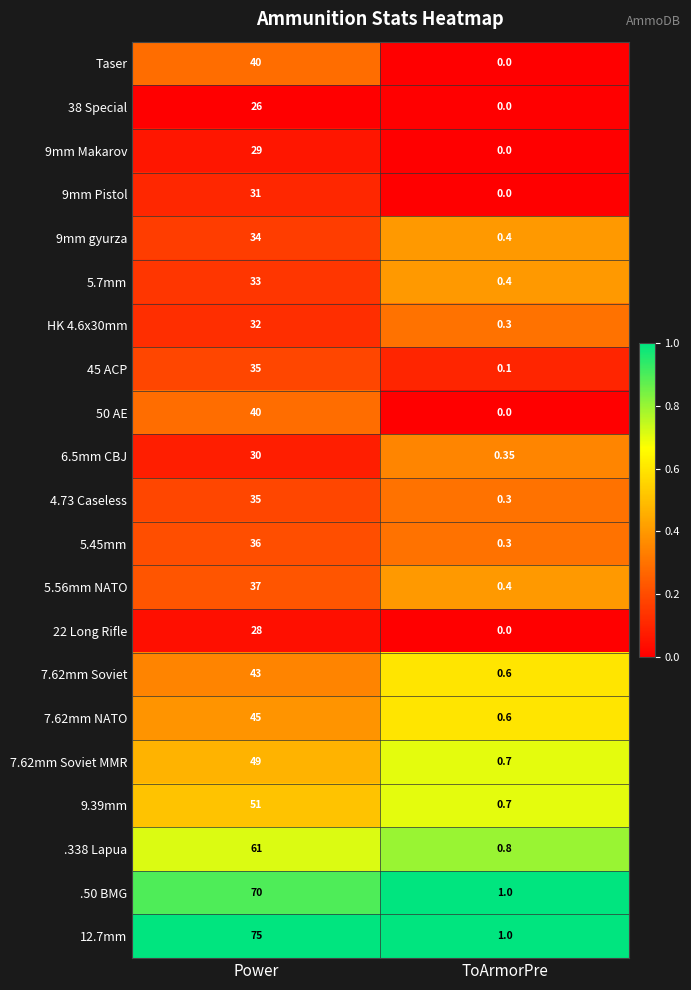

List the labels in order of 22 Long Rifle value, largest first.

Power, ToArmorPre